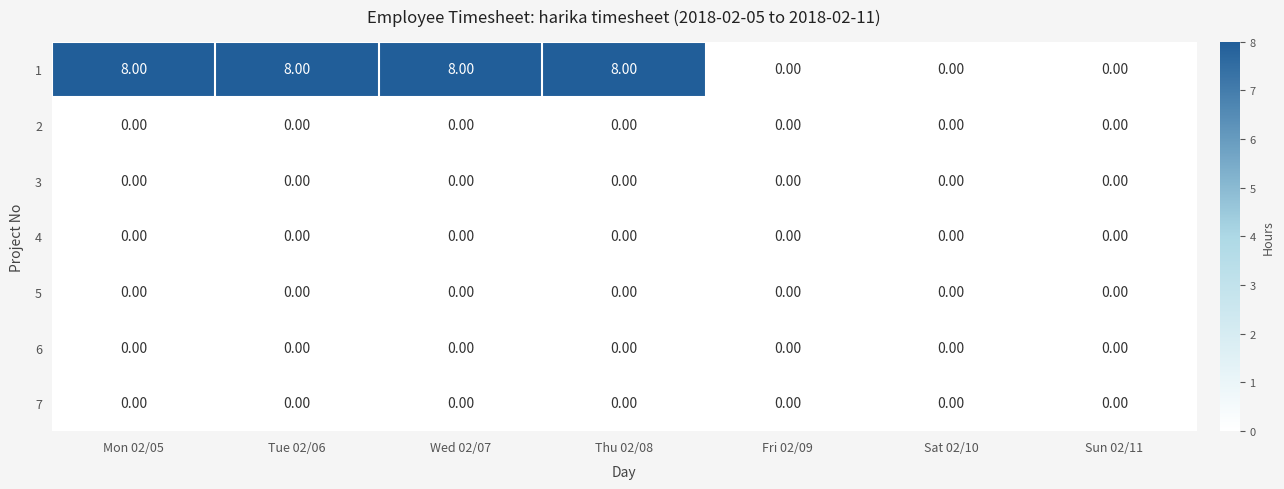

Is the value of 4 at Tue 02/06 greater than the value of 1 at Tue 02/06?

No